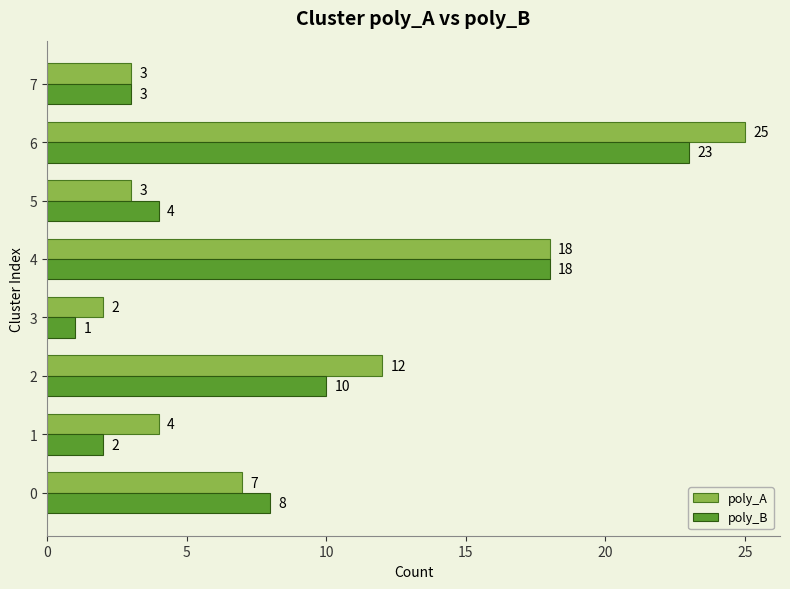

What is the highest value of the poly_A series?

25